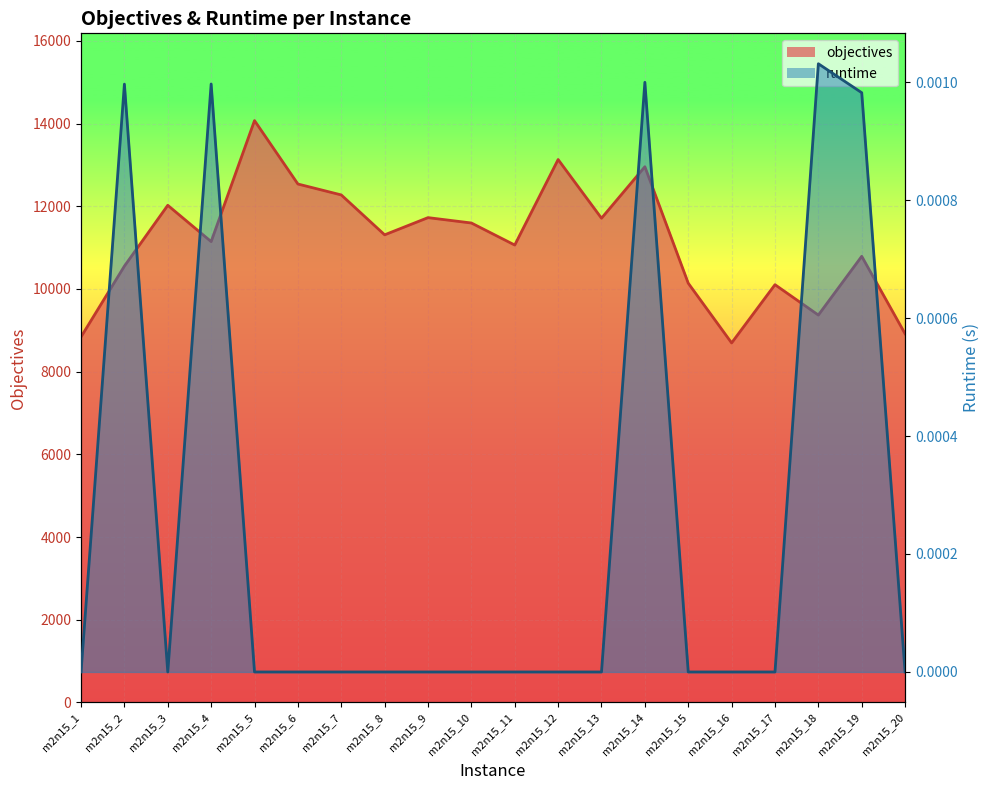

Reading right to left, transcribe all the data shown in this chart.

objectives line: 8916.0	10790.0	9369.0	10104.0	8695.0	10140.0	12957.0	11712.0	13131.0	11063.0	11596.0	11726.0	11310.0	12275.0	12539.0	14073.0	11146.0	12024.0	10553.0	8841.0
runtime line: 0.0	0.0	0.0	0.0	0.0	0.0	0.0	0.0	0.0	0.0	0.0	0.0	0.0	0.0	0.0	0.0	0.0	0.0	0.0	0.0